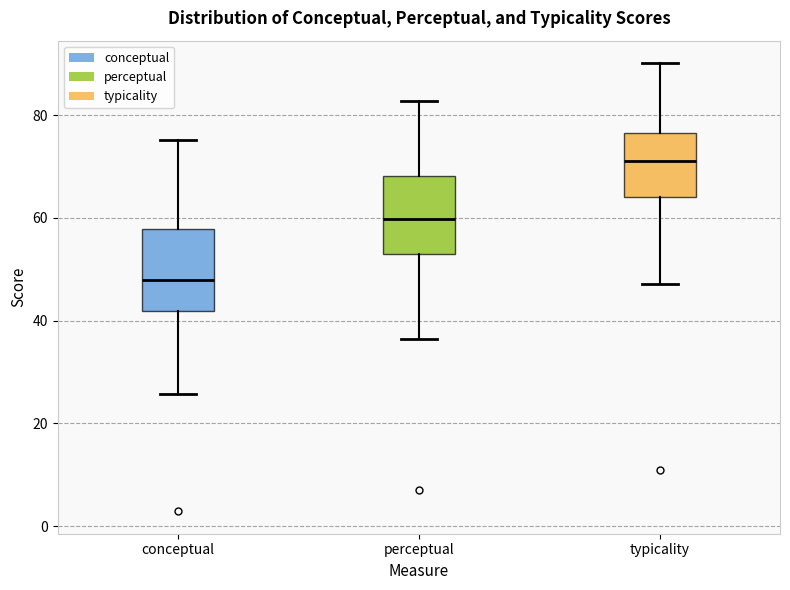

Which box's median line is the highest?

typicality